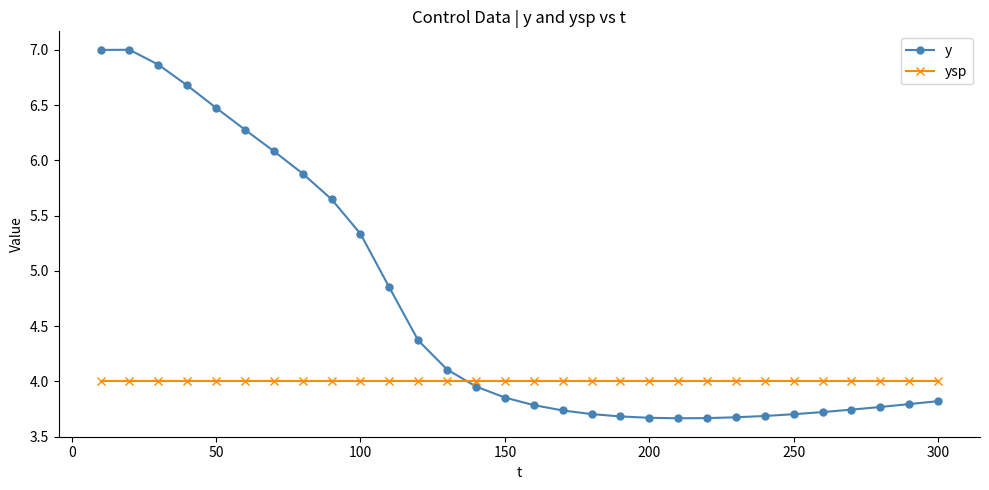

At how many categories does at least one series exceed 6?

7